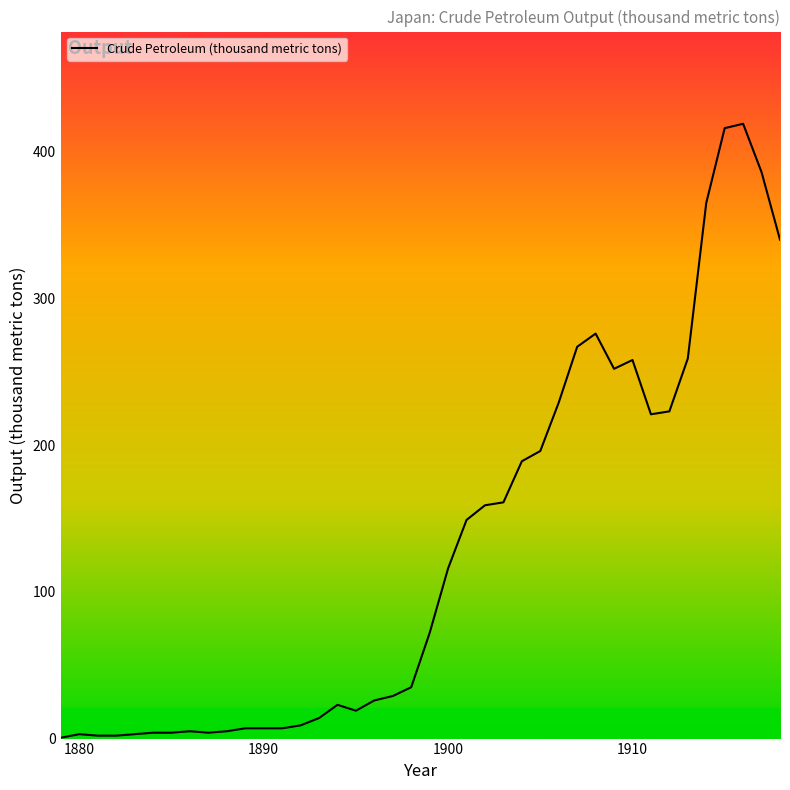

What is the maximum value shown in the chart?

419.0